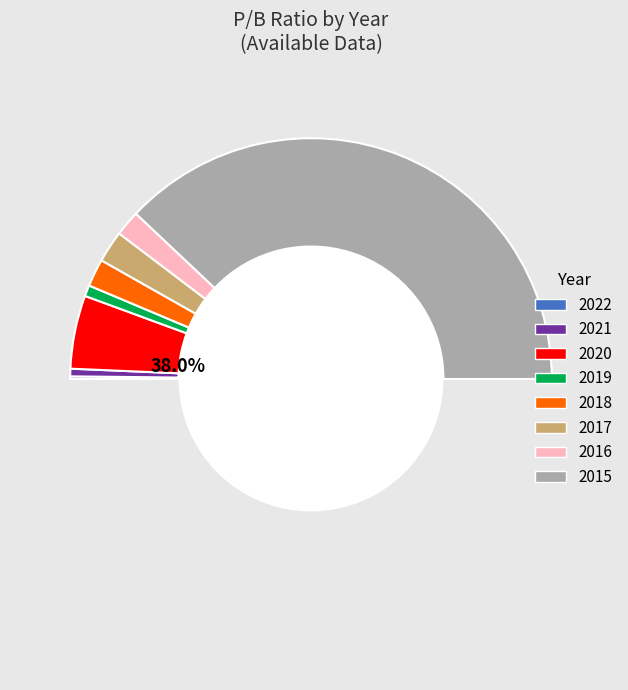

To the nearest percent, what percentage of the pie is 2015?

76%